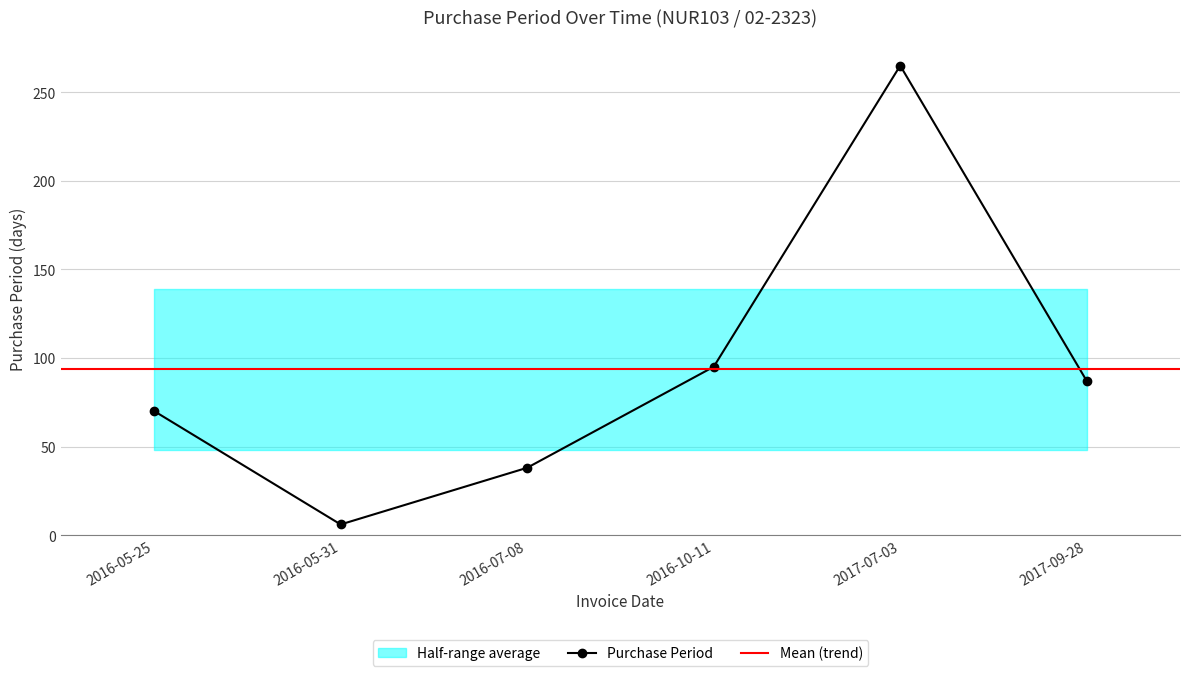

How many categories are shown in the chart?

6